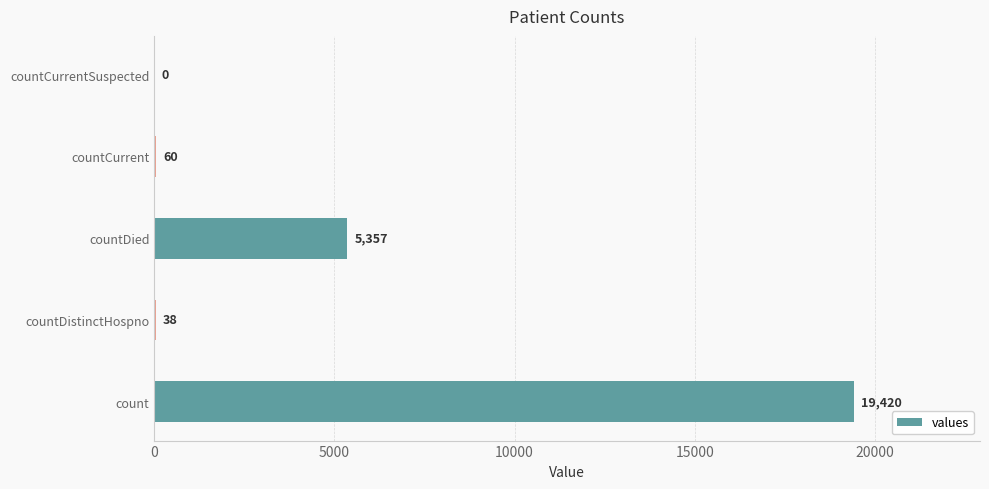

The value at count is 19420. True or false?

True